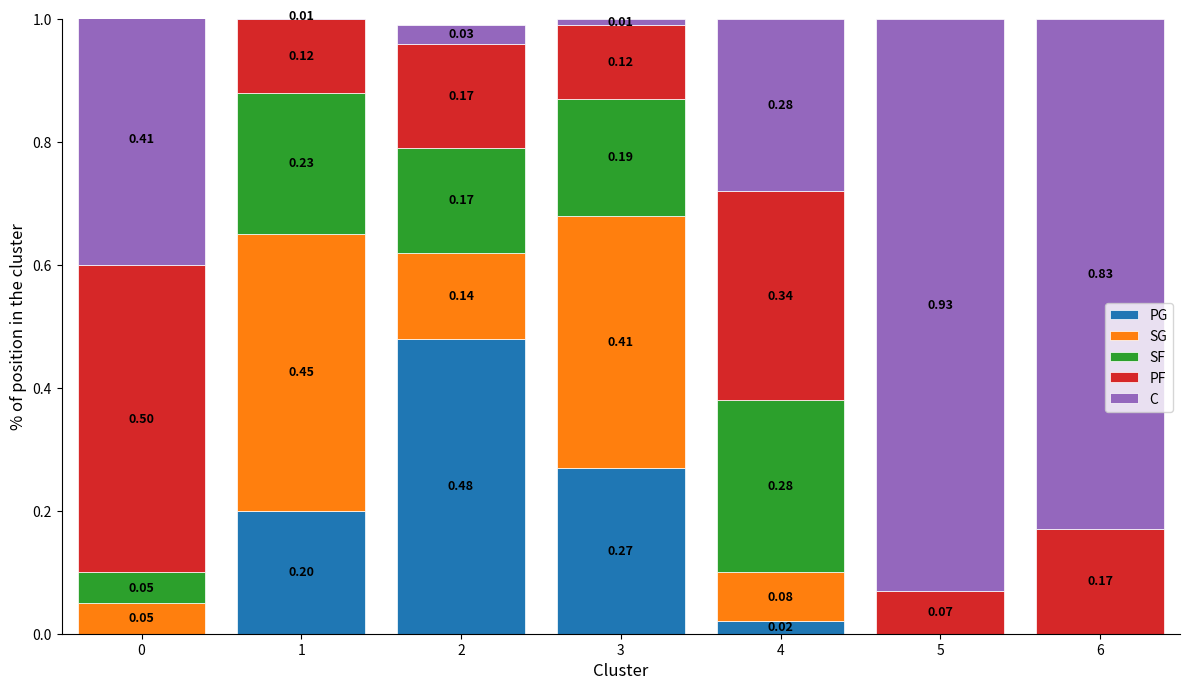

The value of SG at 2 is 0.2. True or false?

False